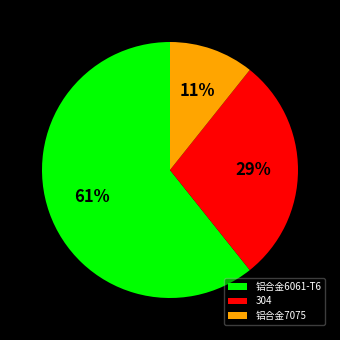

The 铝合金7075 slice represents 1% of the pie. True or false?

False